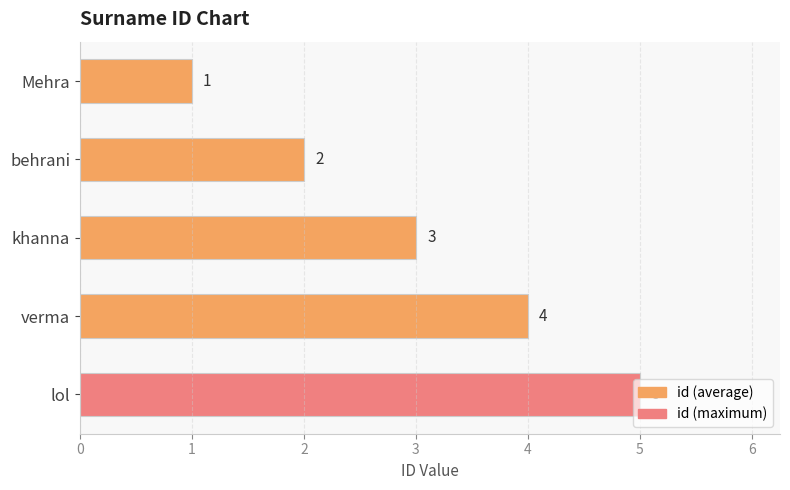

Which has a higher value, Mehra or verma?

verma